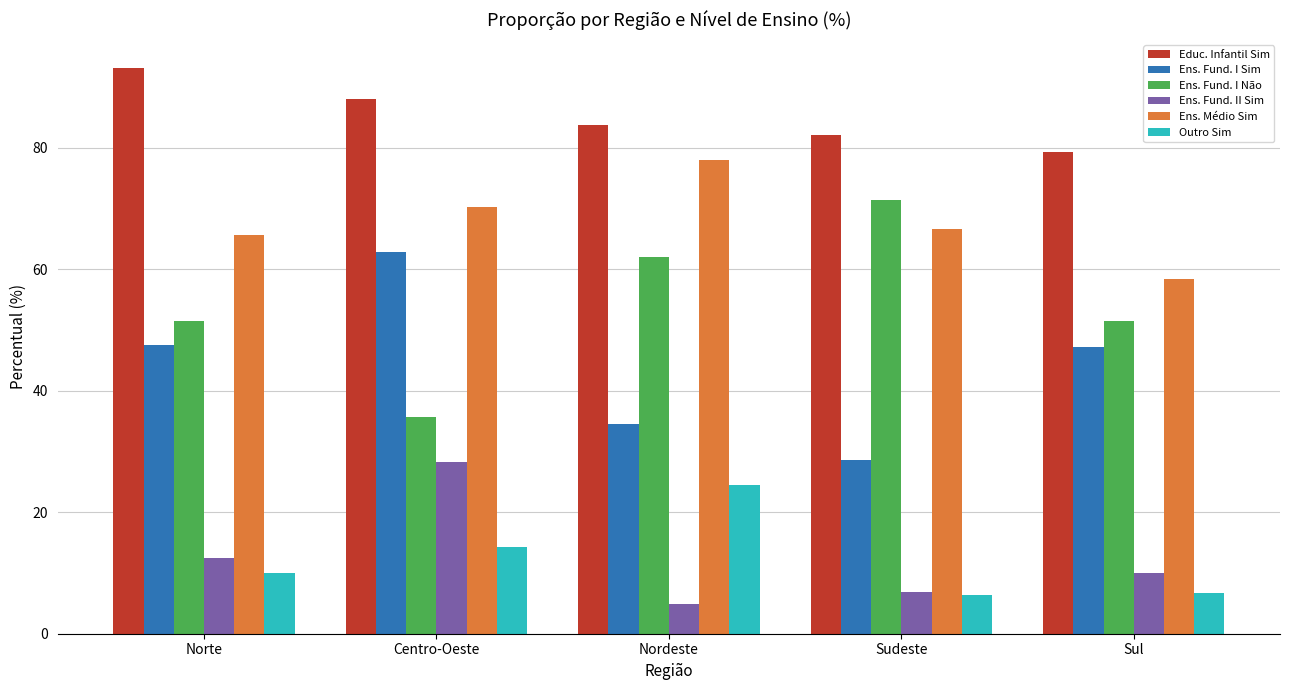

Which category has the highest value in the Ens. Fund. I Não series?

Sudeste